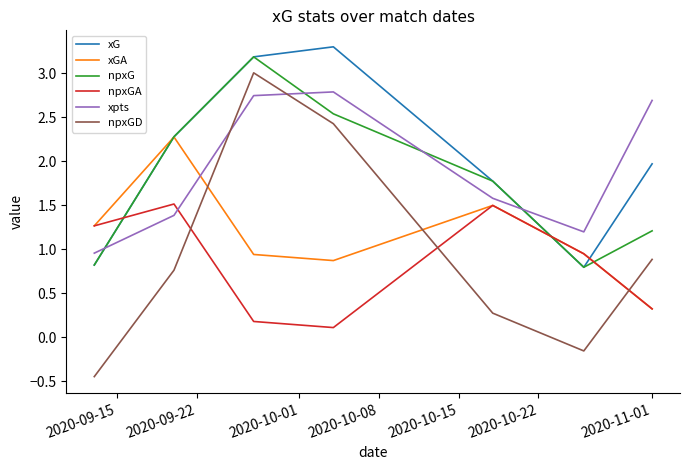

What is the difference between the maximum and minimum values in the xpts series?

1.8